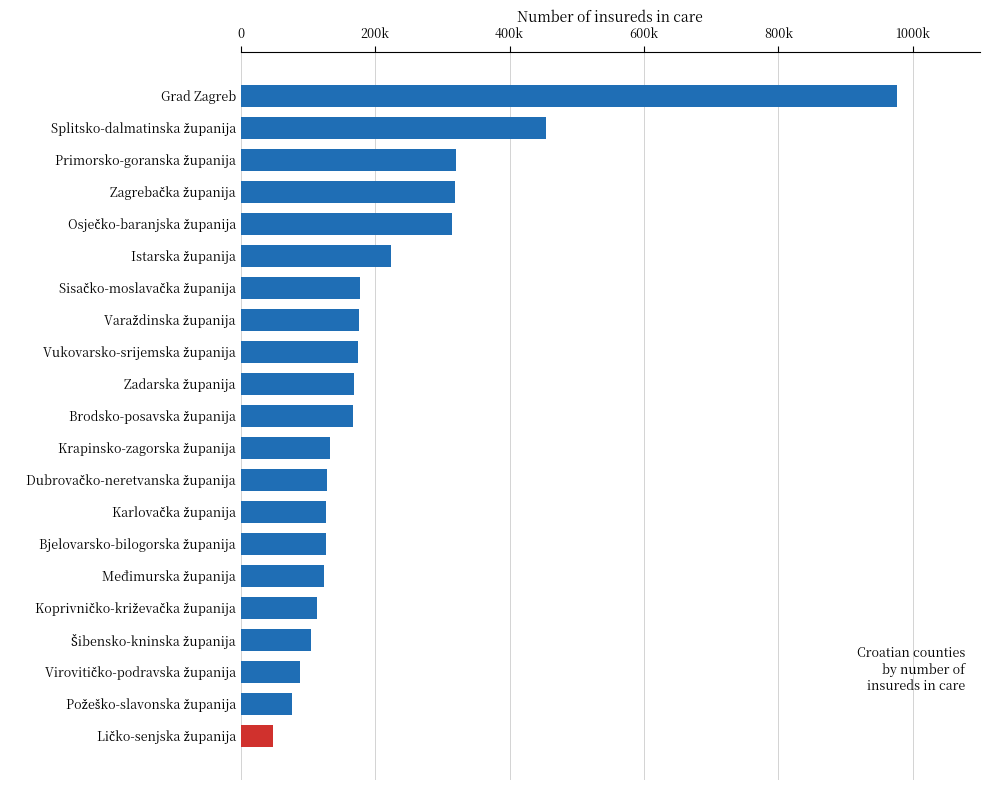

Are the bars horizontal?

Yes